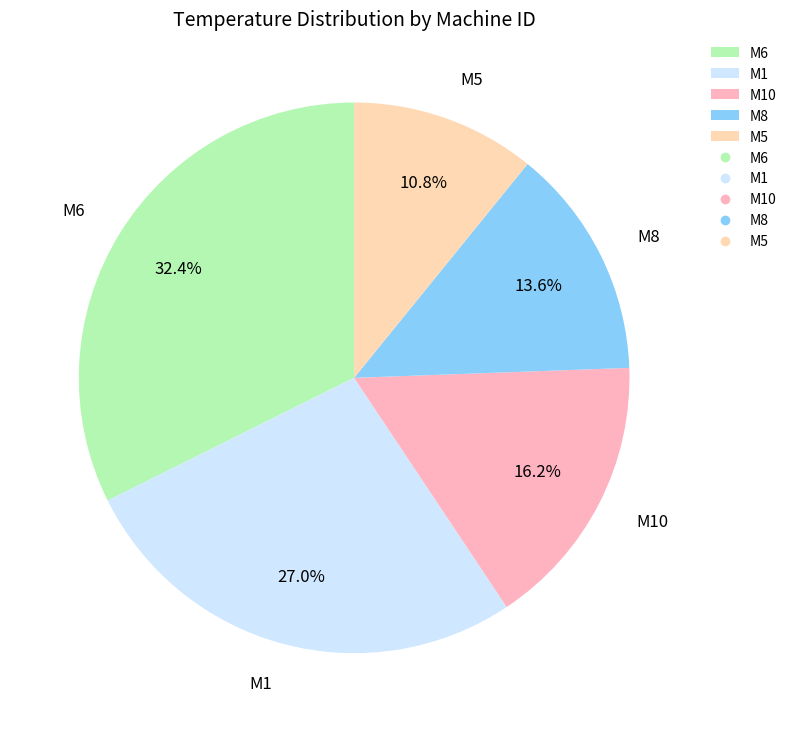

What is the largest slice in the pie chart?

M6